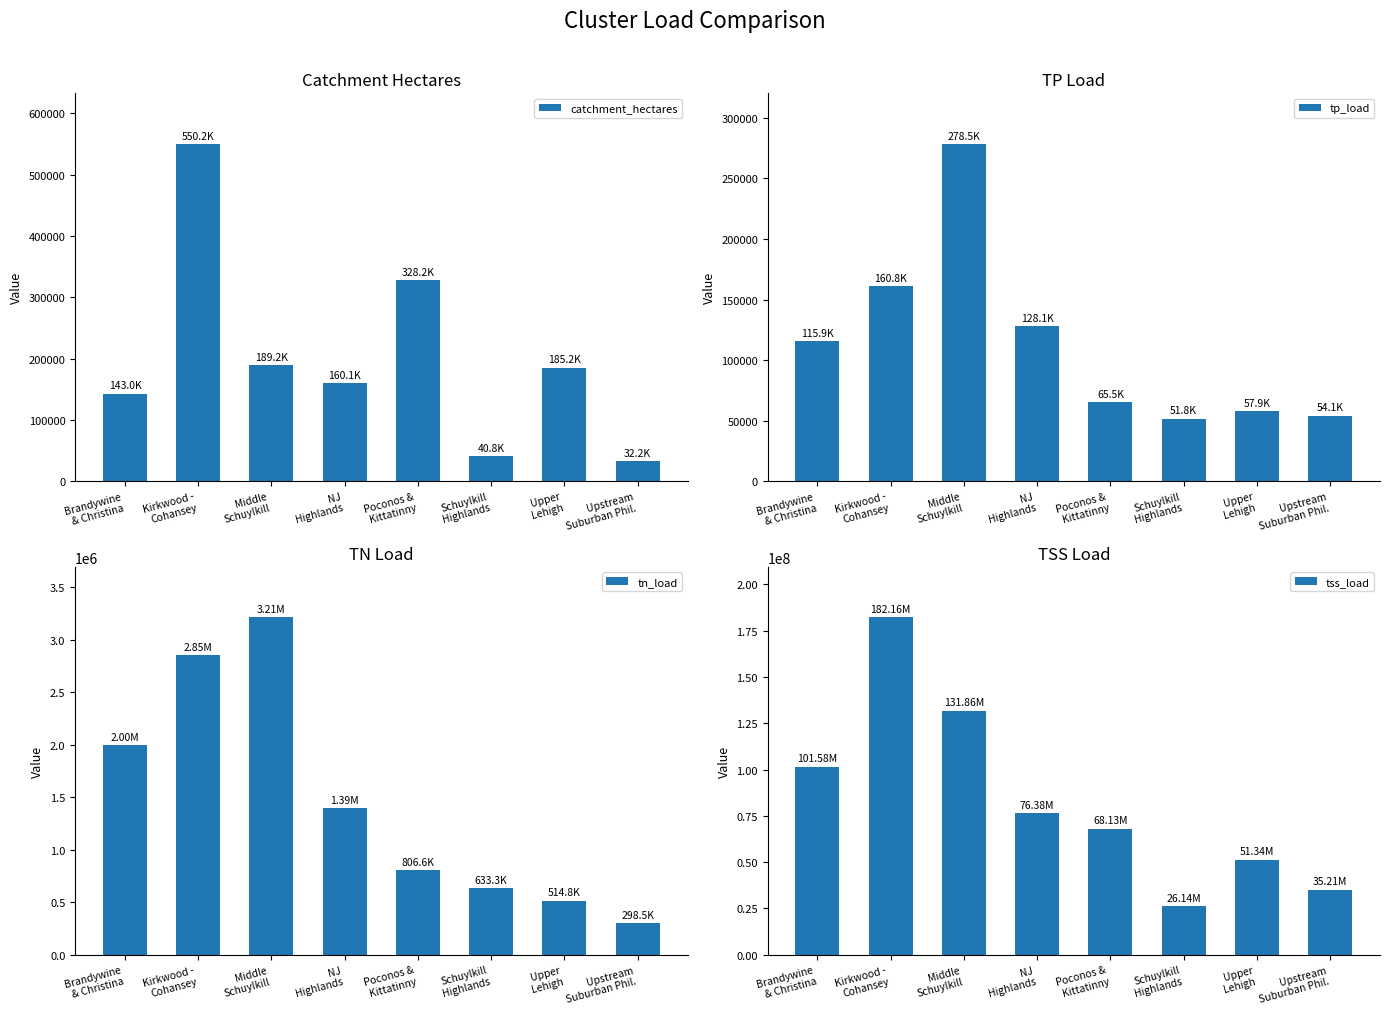

Reading right to left, extract all data points from this chart.

catchment_hectares: 32238.8	185200.2	40784.9	328203.1	160140.7	189193.0	550179.6	143039.5
tp_load: 54127.1	57875.3	51755.2	65471.8	128133.6	278525.5	160820.2	115877.5
tn_load: 298463.1	514767.0	633298.7	806595.4	1392200.8	3211020.6	2849539.1	1997658.9
tss_load: 35206551.2	51338557.4	26139129.8	68128718.2	76384167.8	131863537.0	182163755.0	101582783.0